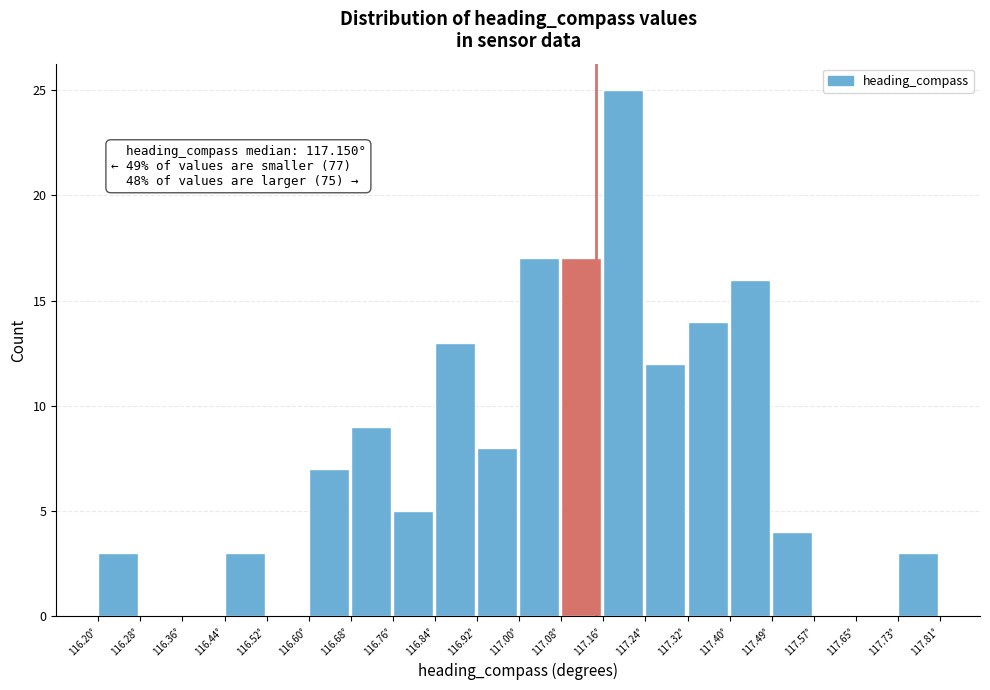

Which range on the x-axis has the tallest bar?

117.16 to 117.24